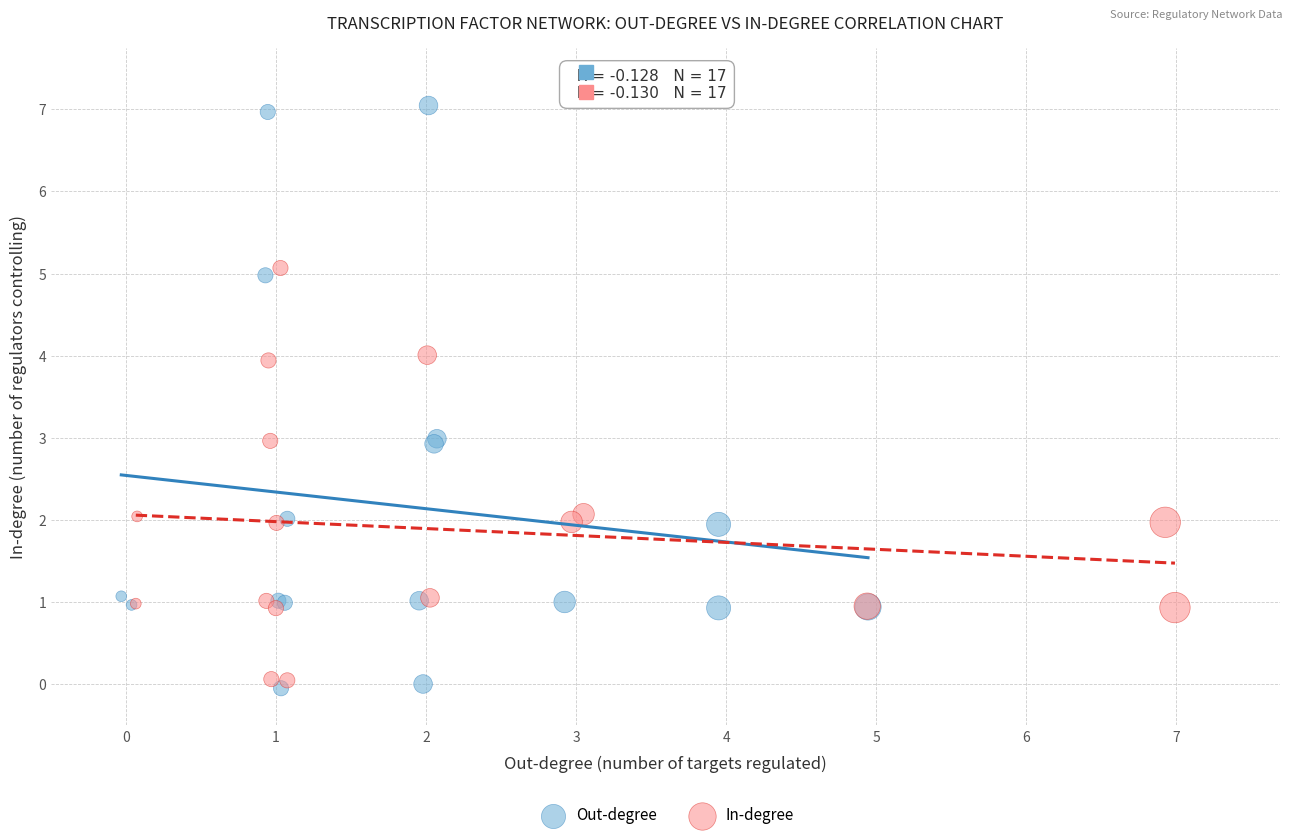

What are all the series names shown in the legend?

Out-degree, In-degree